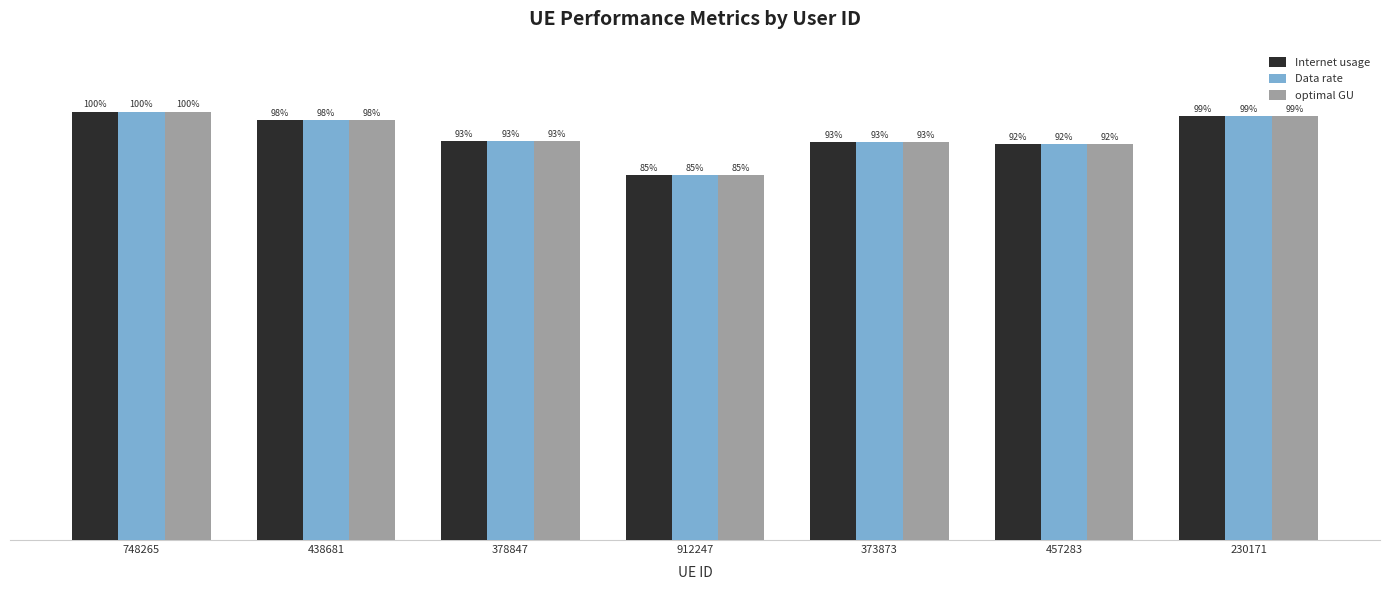

Is the value of optimal GU at 912247 greater than the value of Internet usage at 748265?

No